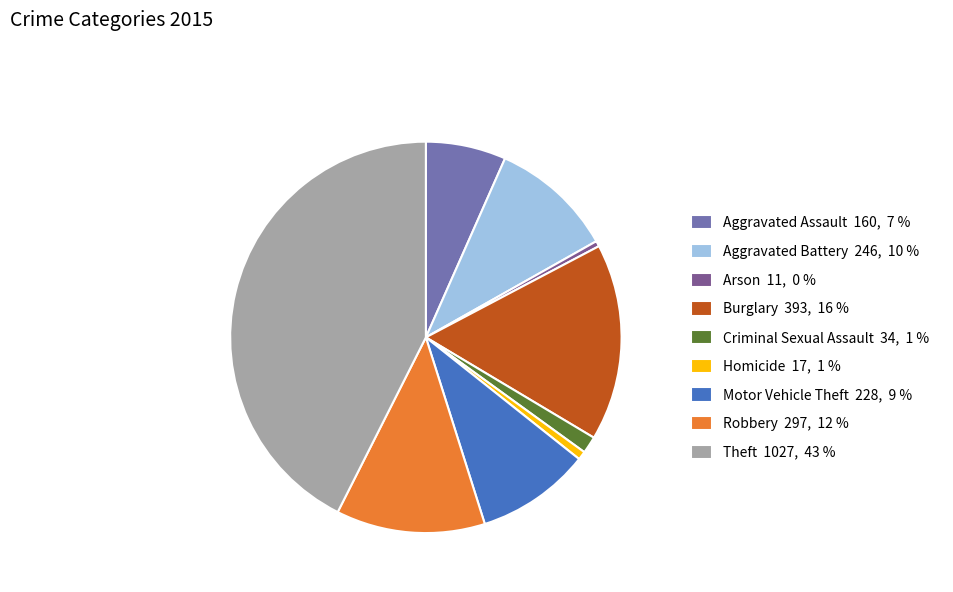

Approximately how many times larger is the value at Motor Vehicle Theft compared to Arson?

20.7